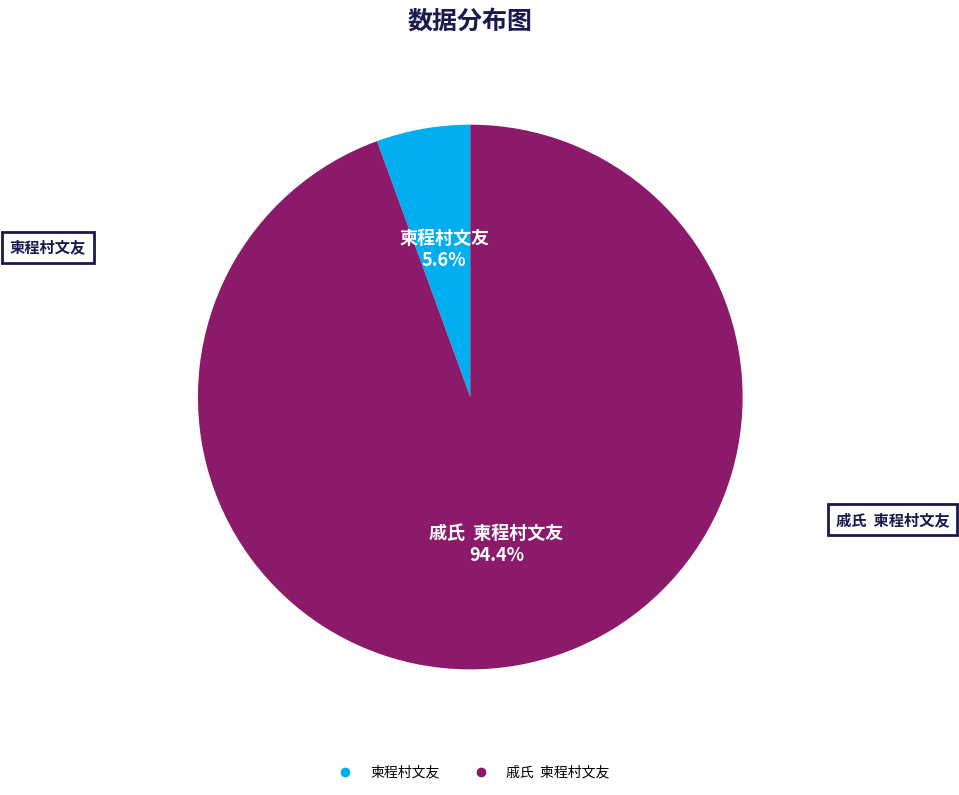

What percentage is the 柬程村文友 slice, to the nearest percent?

6%